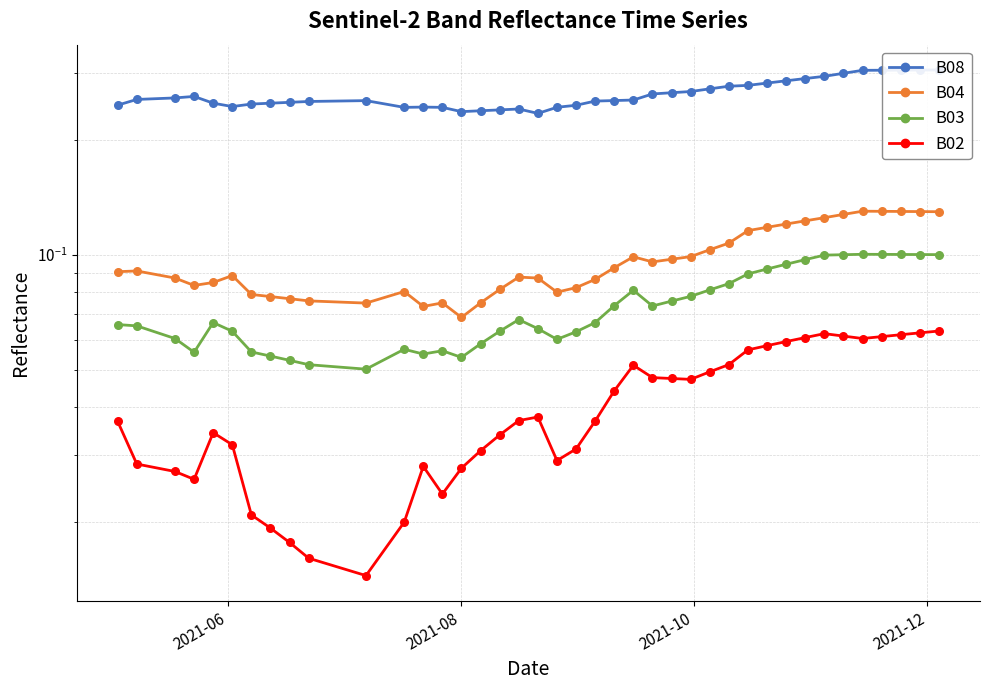

What are all the series names shown in the legend?

B08, B04, B03, B02